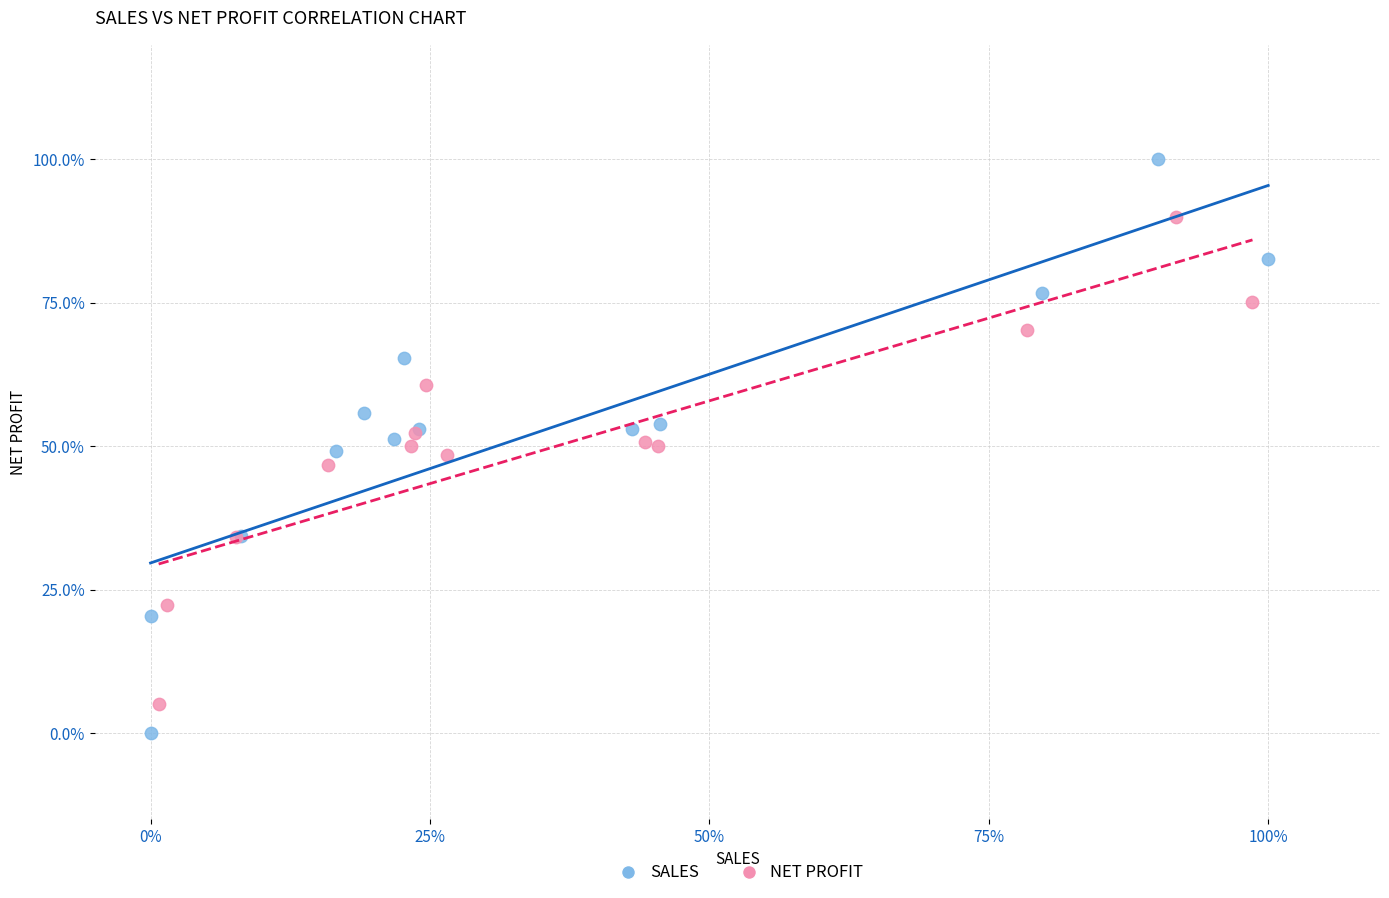

What are all the series names shown in the legend?

SALES, NET PROFIT